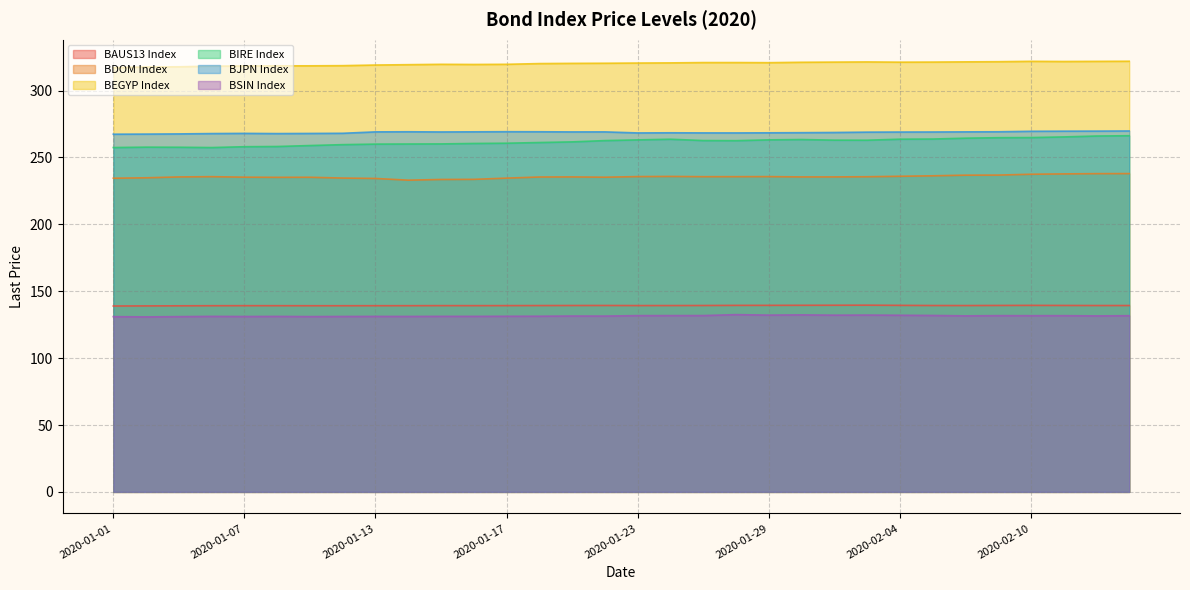

Which label corresponds to the largest value in the chart?

2020-02-13